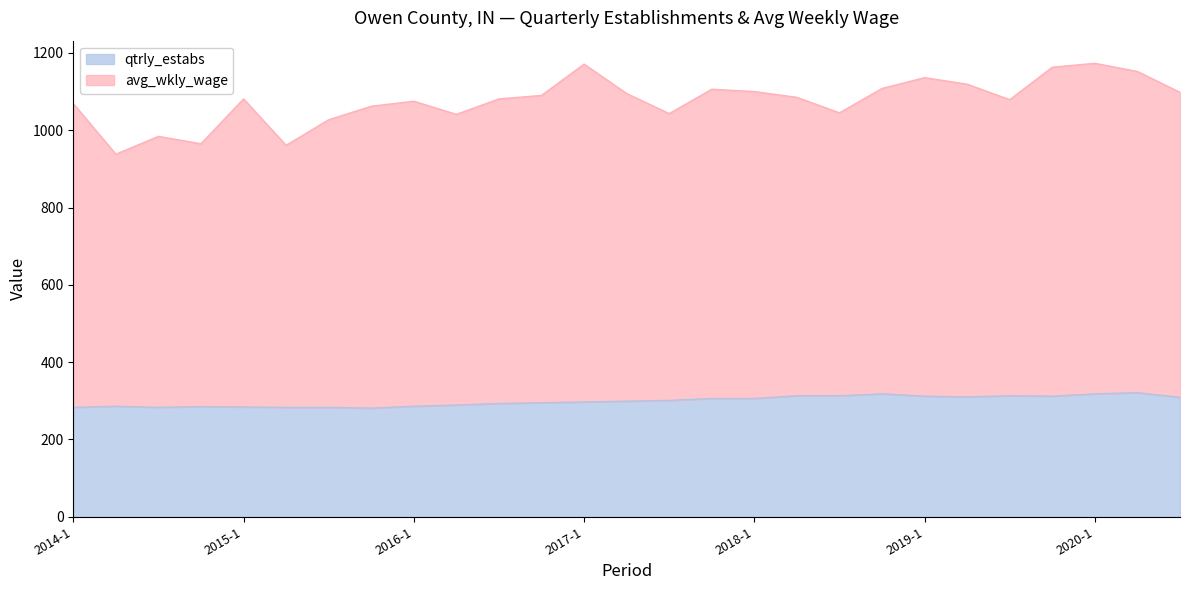

At how many categories does at least one series exceed 596?

27